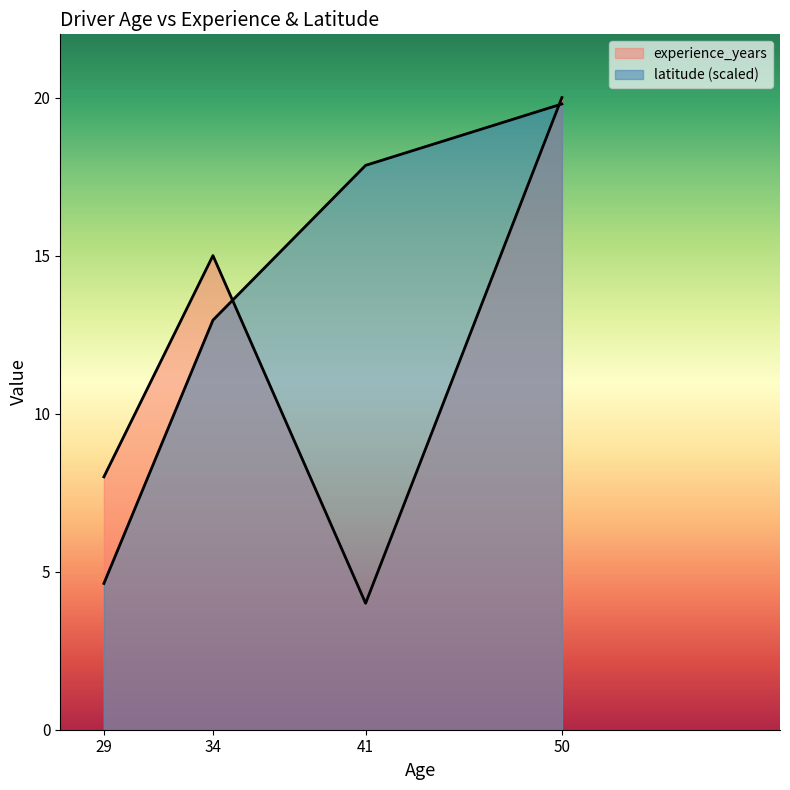

What is the average value of the latitude series?

13.8